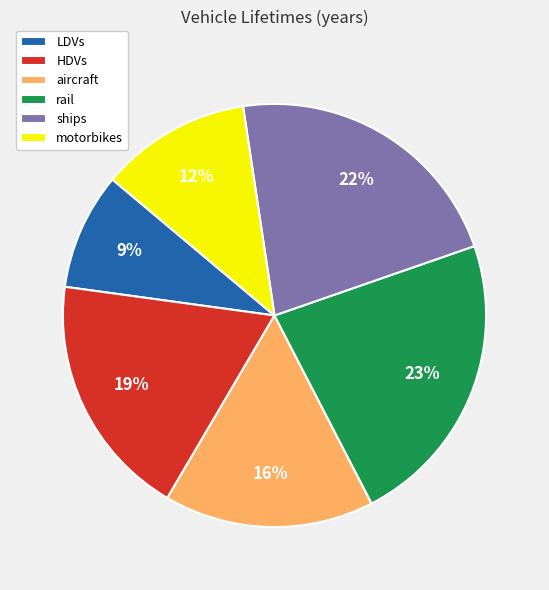

To the nearest percent, what is the difference between the largest and smallest slice percentages?

14%